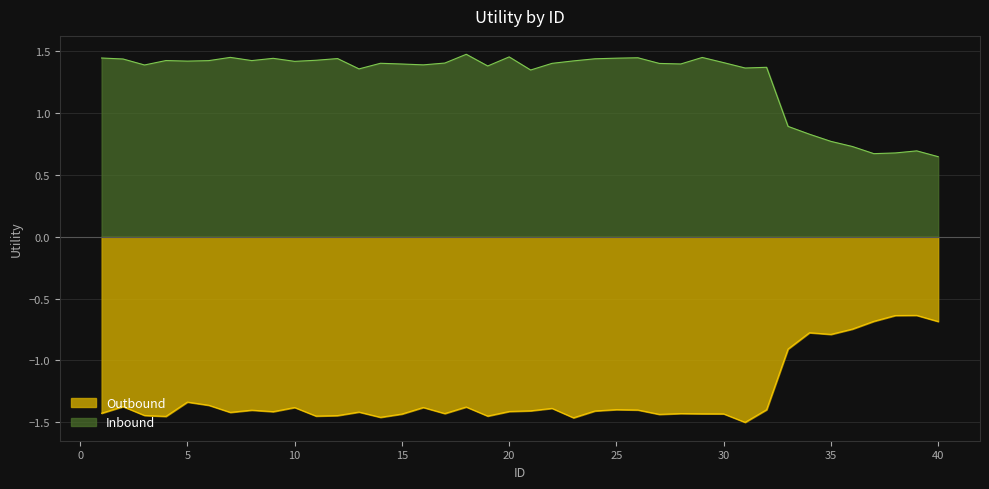

Between 39 and 2, which is larger?

2